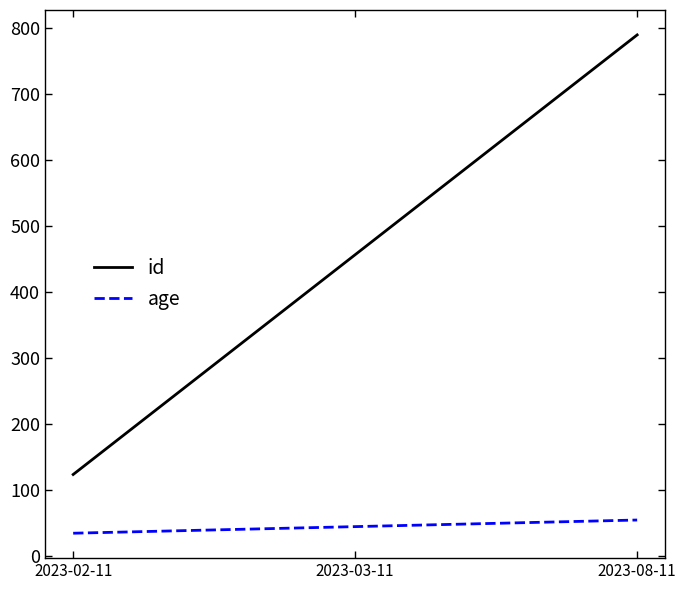

Rank the categories by age value from highest to lowest.

2023-08-11, 2023-03-11, 2023-02-11